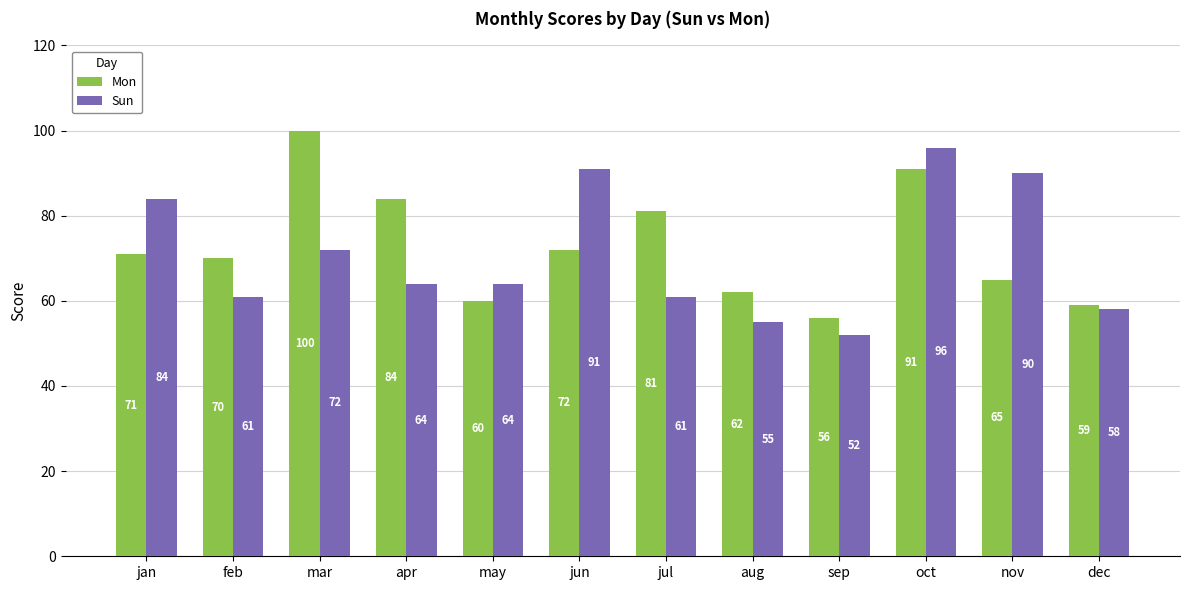

What is the difference between the second highest and minimum values in the Sun series?

39